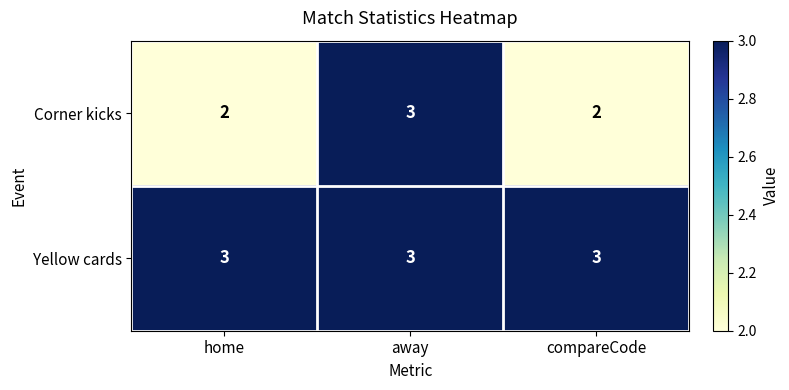

At compareCode, list the series in order from largest to smallest.

Yellow cards, Corner kicks